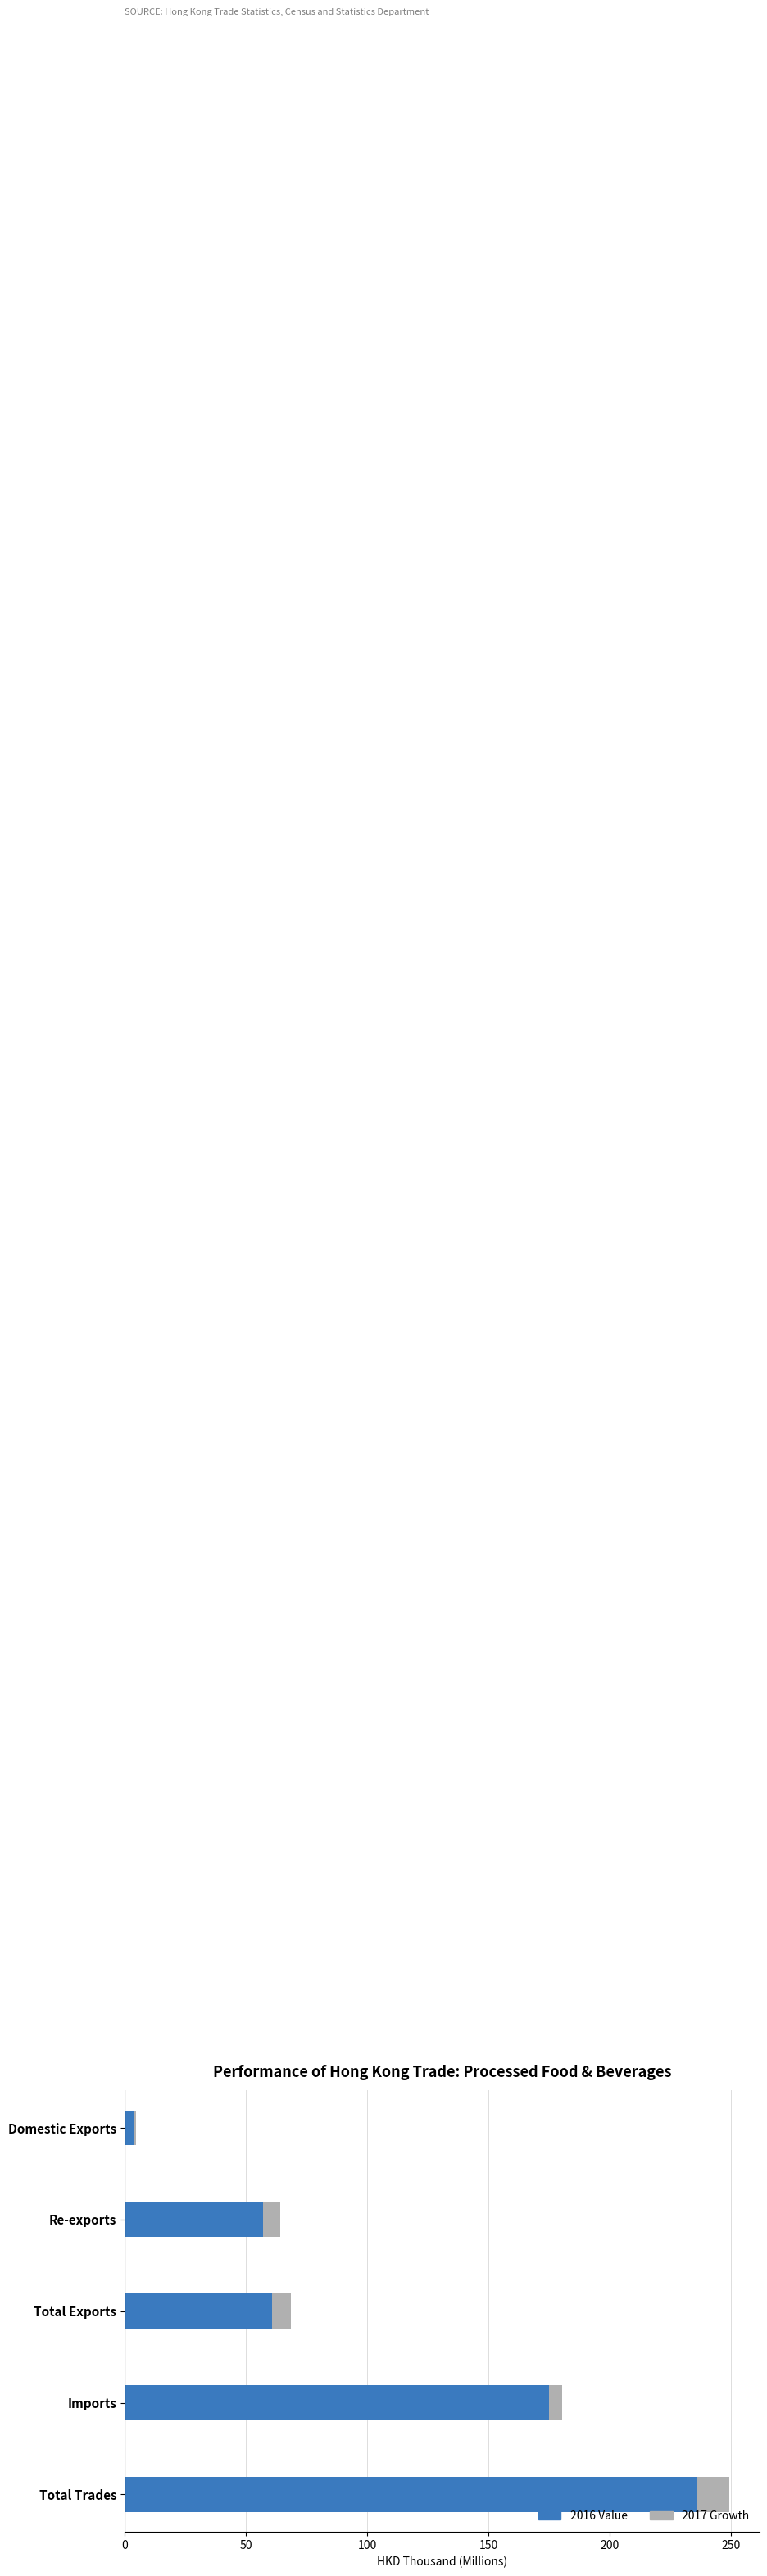

Count the number of categories in the chart.

5